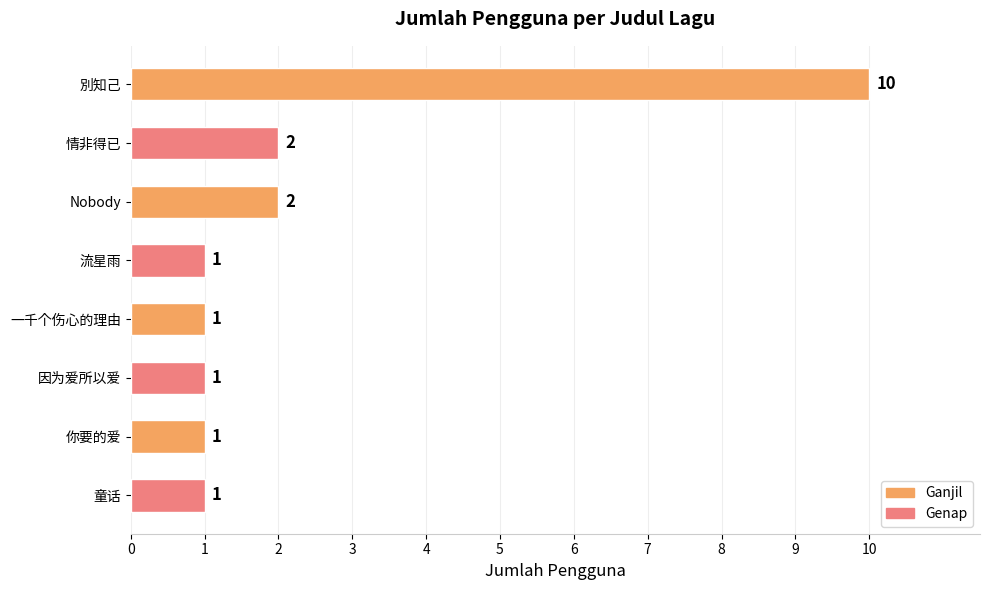

The value at 你要的爱 is 1. True or false?

True